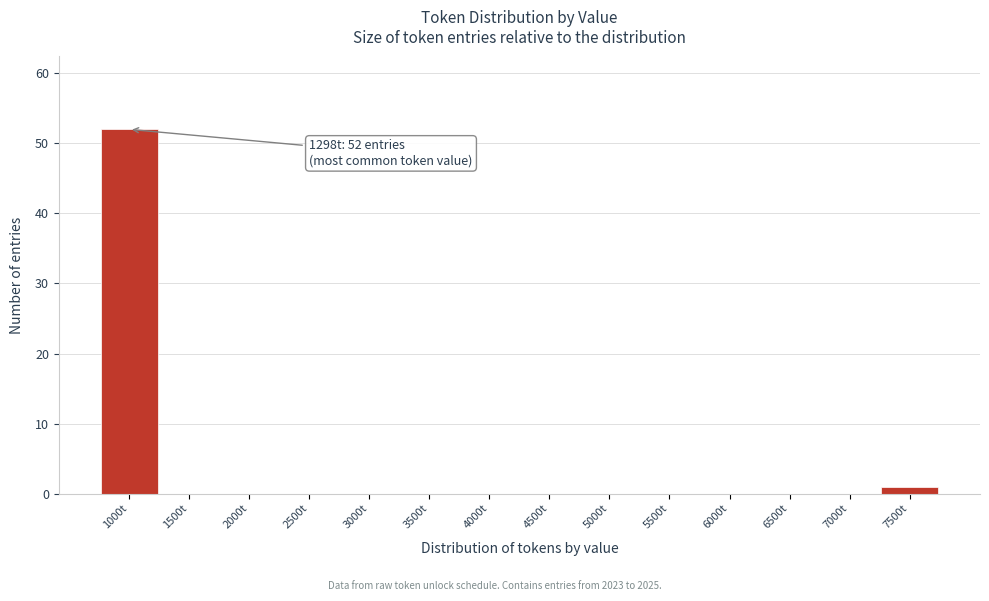

Reading right to left, transcribe all the data shown in this chart.

7500t=1	7000t=0	6500t=0	6000t=0	5500t=0	5000t=0	4500t=0	4000t=0	3500t=0	3000t=0	2500t=0	2000t=0	1500t=0	1000t=52